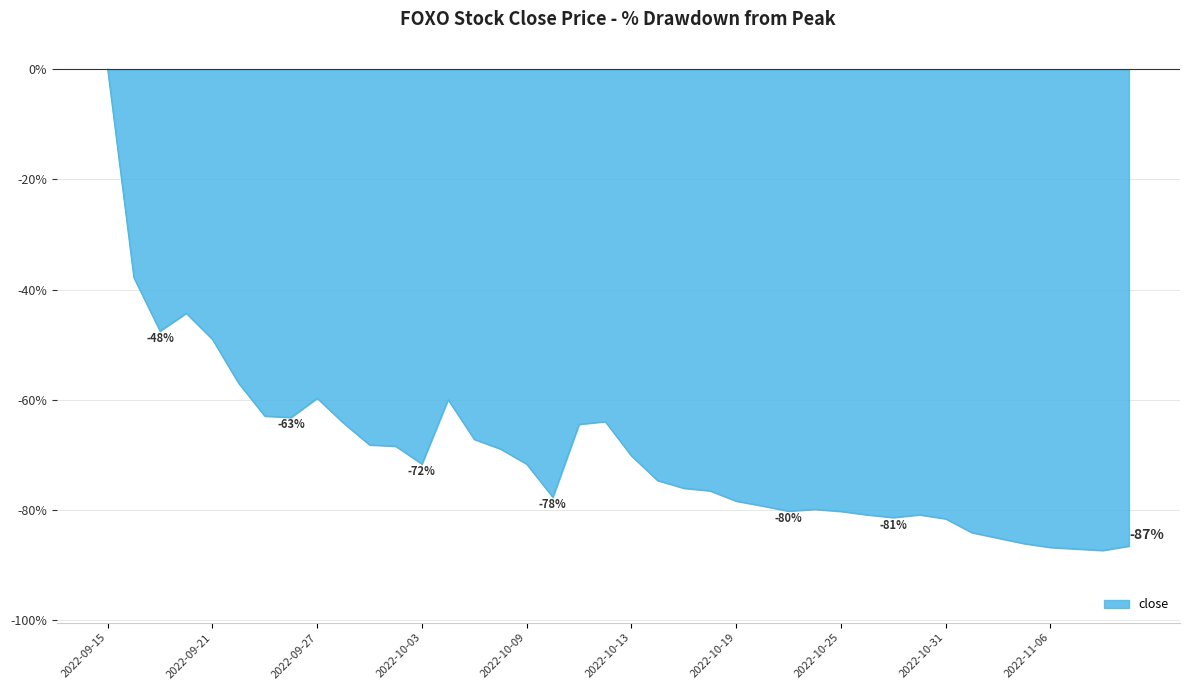

How many values are below zero?

39